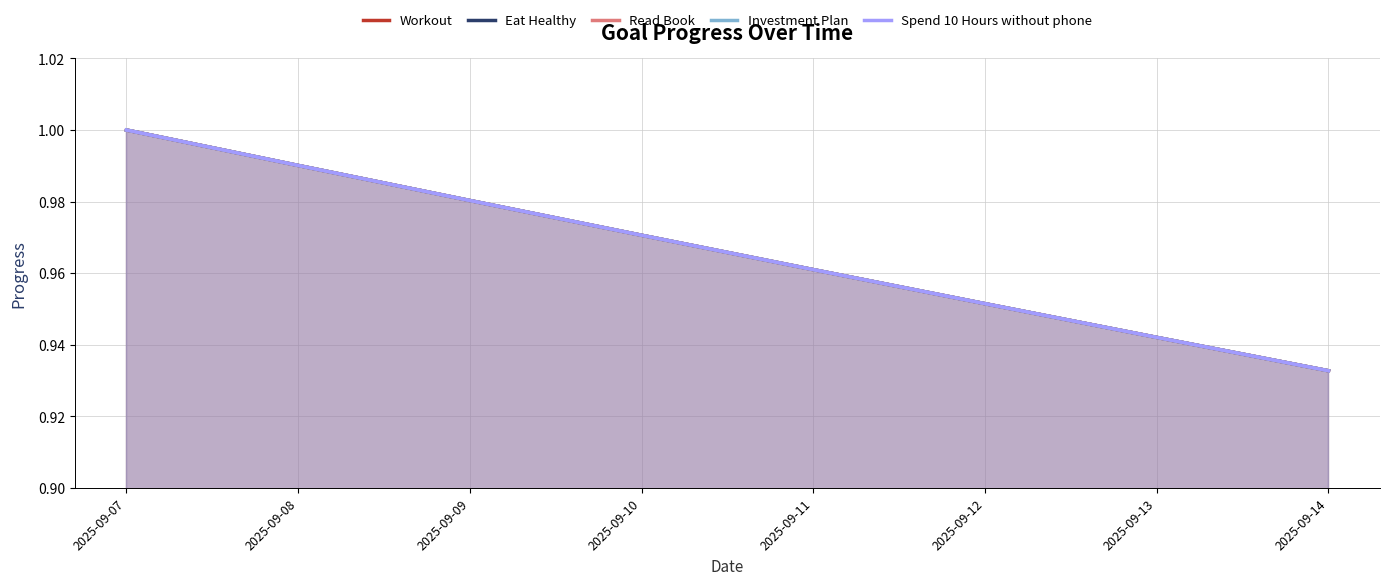

What is the sum of the Eat Healthy values at 2025-09-10 and 2025-09-07?

2.0